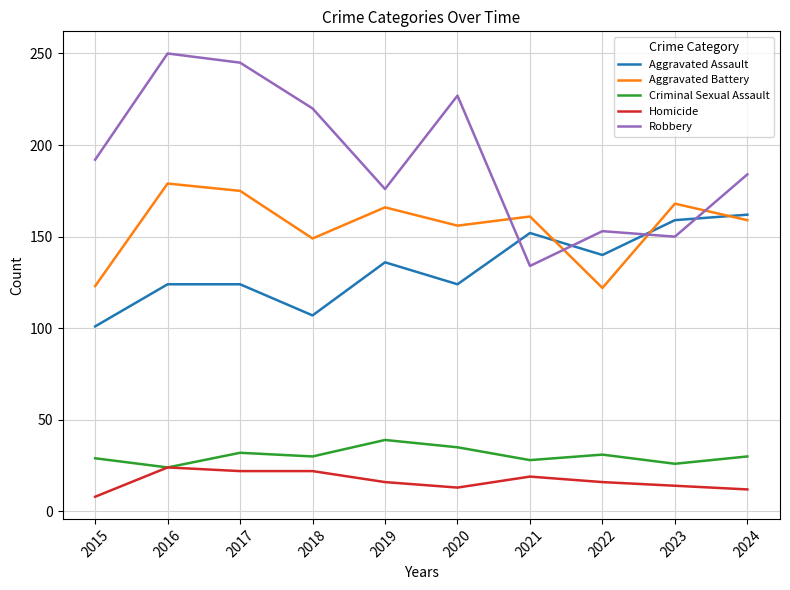

The value of Criminal Sexual Assault at 2015 is 29. True or false?

True